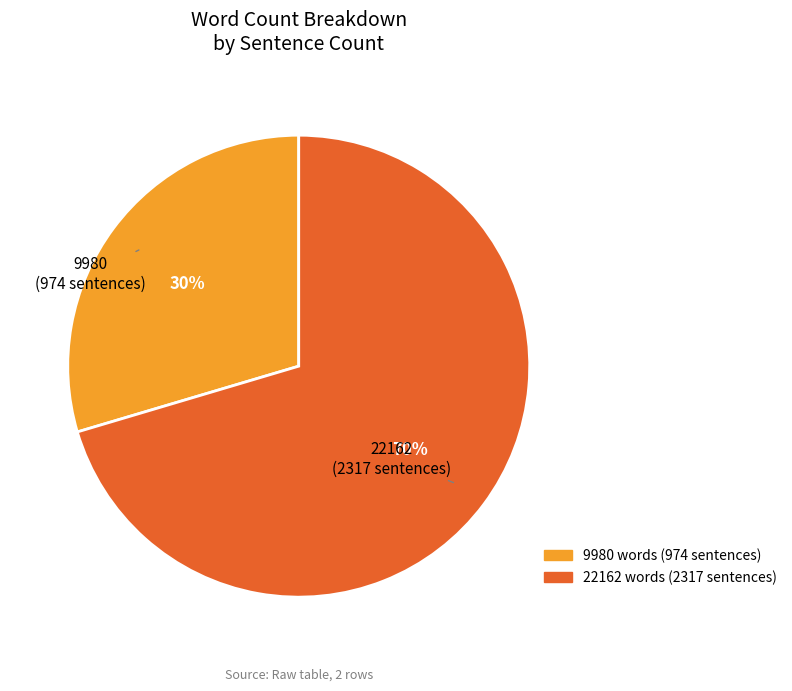

Rank the categories by value from lowest to highest.

9980, 22162